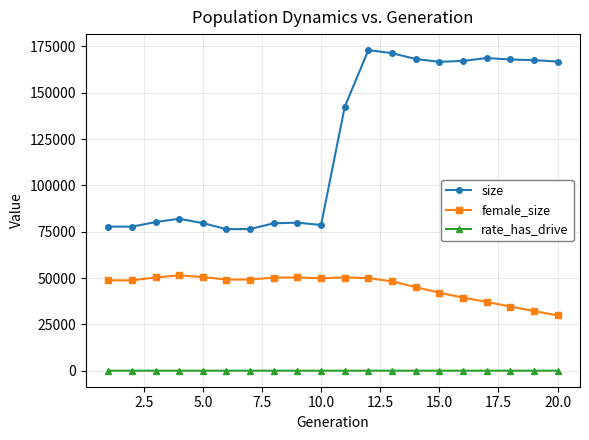

Rank the series by their average value, from lowest to highest.

rate_has_drive, female_size, size